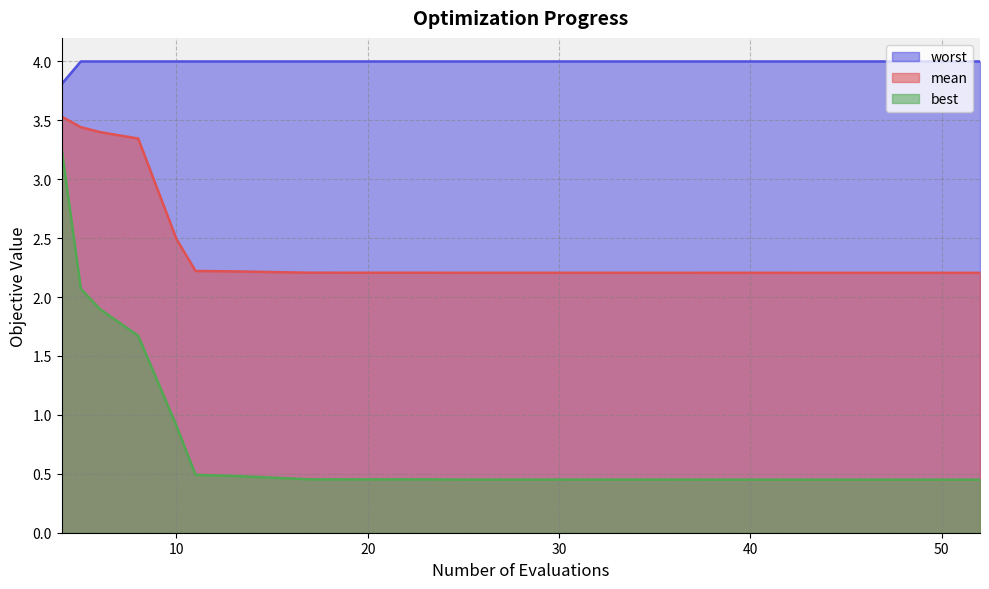

Does the chart have visible grid lines?

Yes